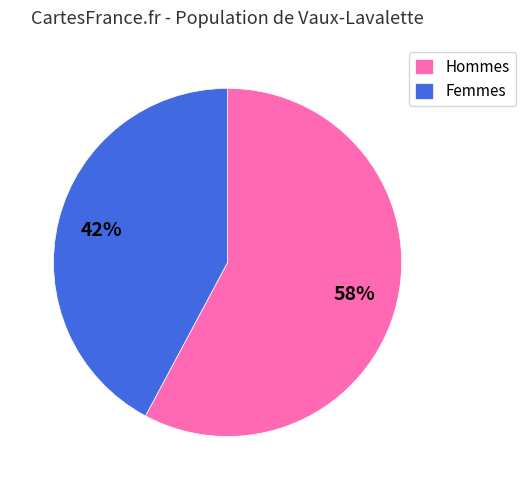

Is it true that Femmes is 42% of the pie?

True